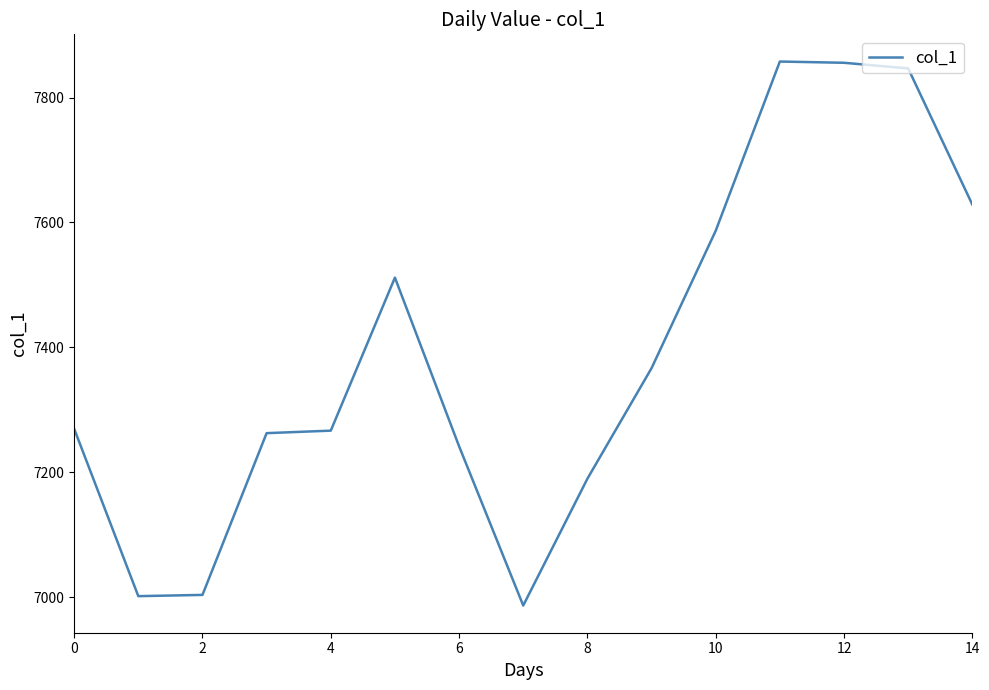

What is the minimum value shown in the chart?

6986.7